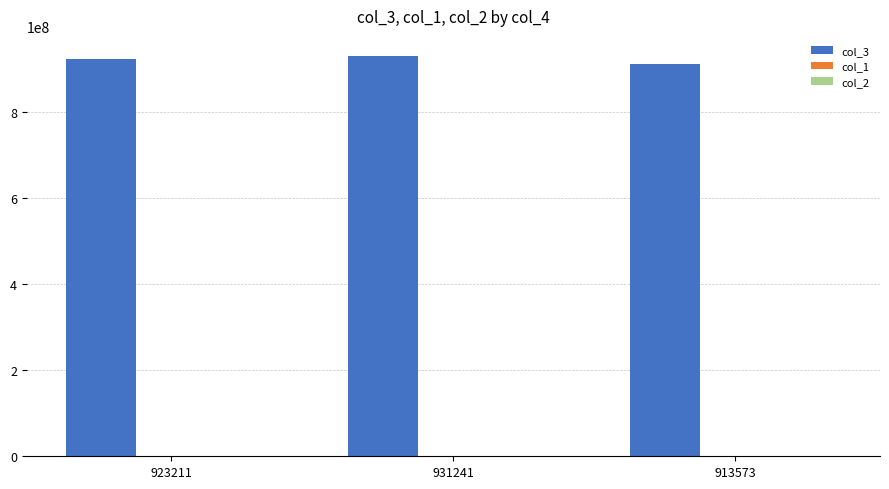

The value of col_3 at 931241 is 931241183. True or false?

True